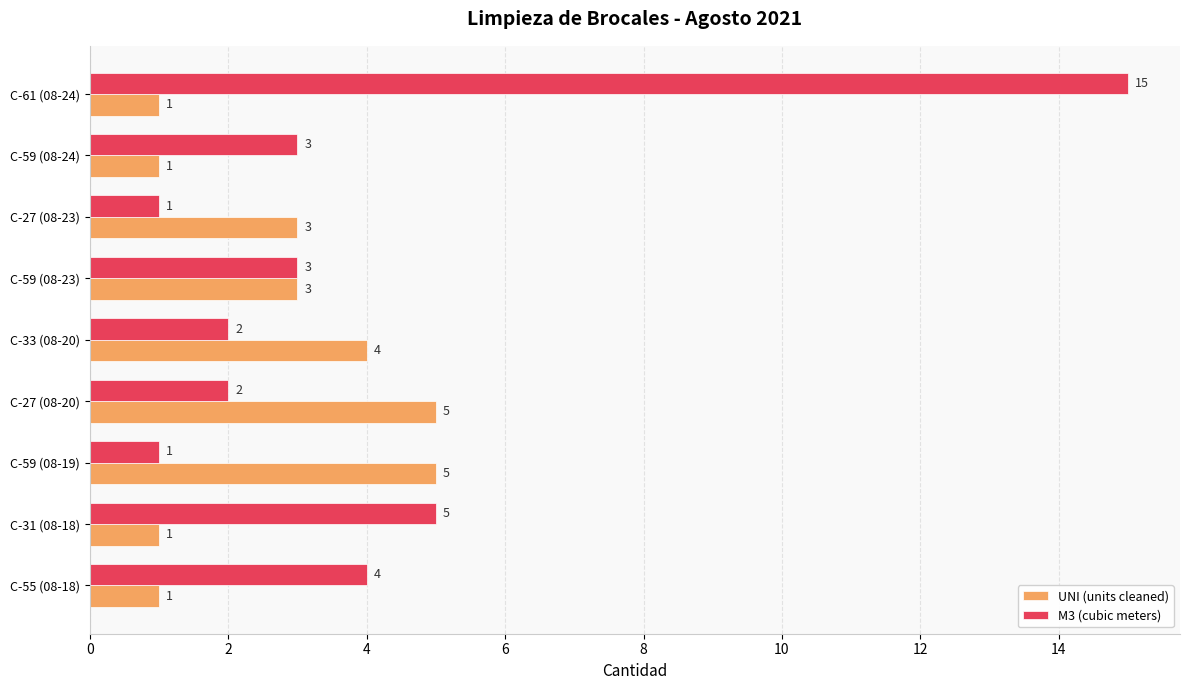

What are all the series names shown in the legend?

UNI (units cleaned), M3 (cubic meters)